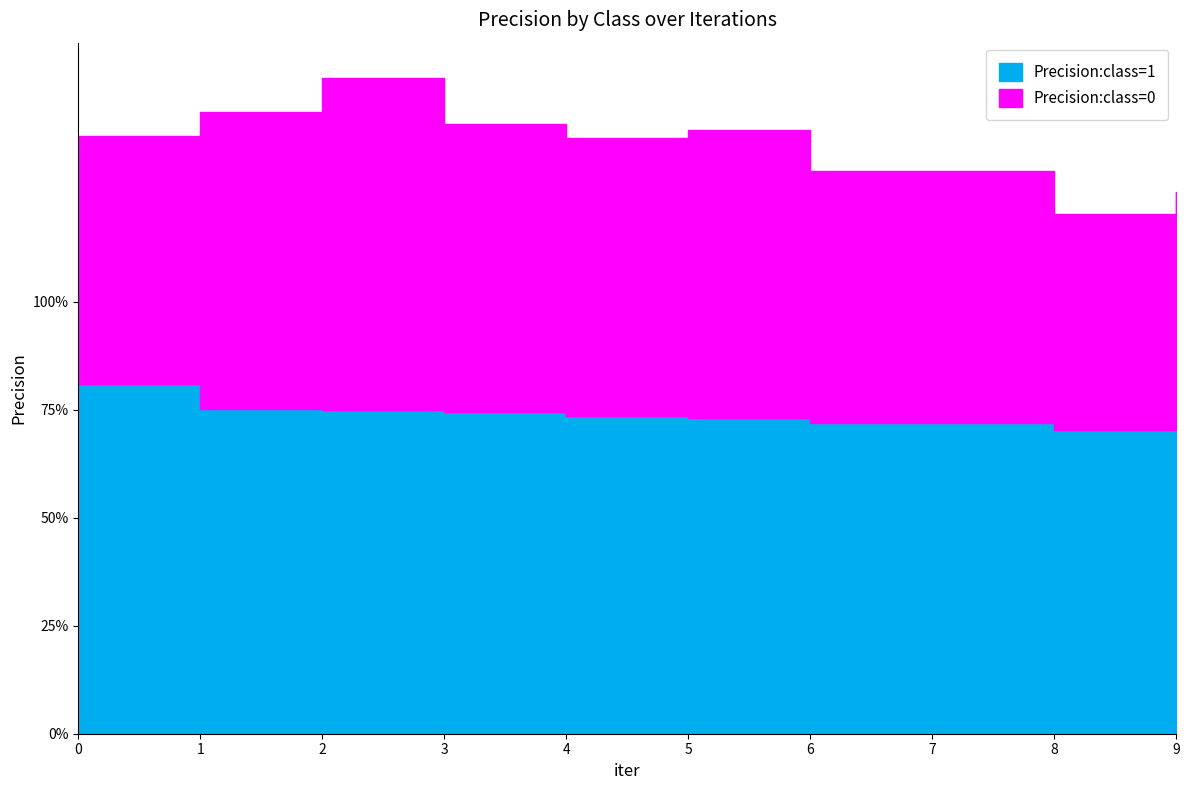

Reading left to right, transcribe all the data shown in this chart.

Precision:class=1: 0=0.8	1=0.8	2=0.8	3=0.7	4=0.7	5=0.7	6=0.7	7=0.7	8=0.7	9=0.7
Precision:class=0: 0=0.6	1=0.7	2=0.8	3=0.7	4=0.6	5=0.7	6=0.6	7=0.6	8=0.5	9=0.5